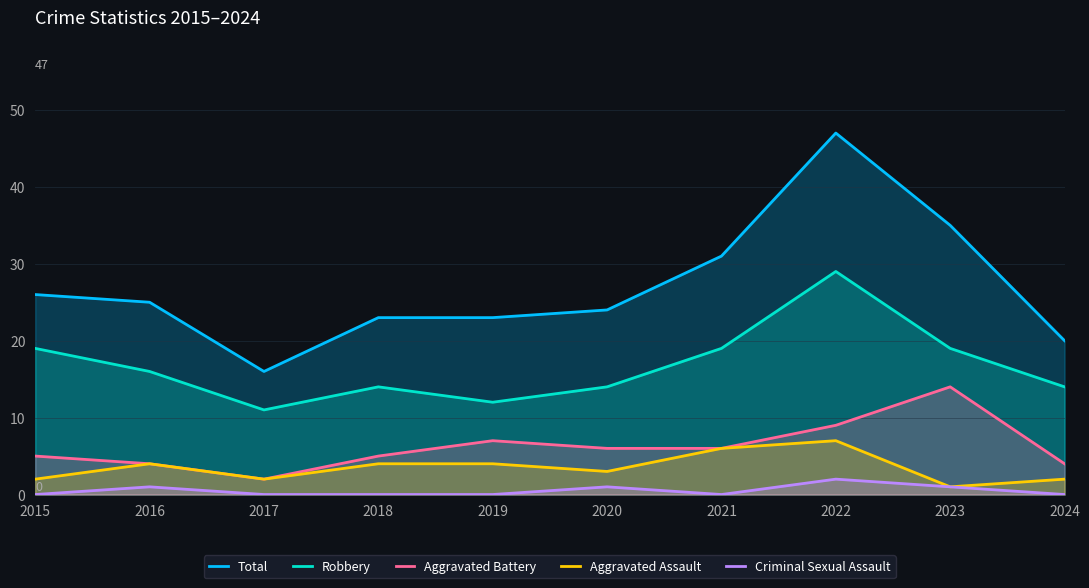

What is the value of the Aggravated Assault point at the 4th from the left?

4